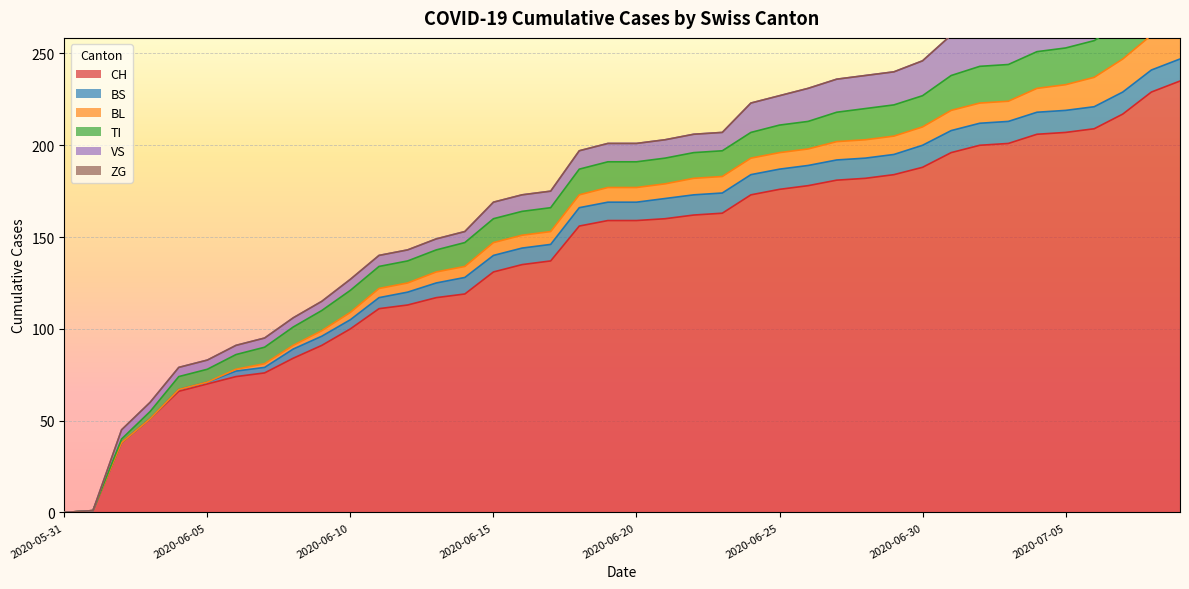

What is the difference between the BS values at 2020-06-03 and 2020-06-23?

11